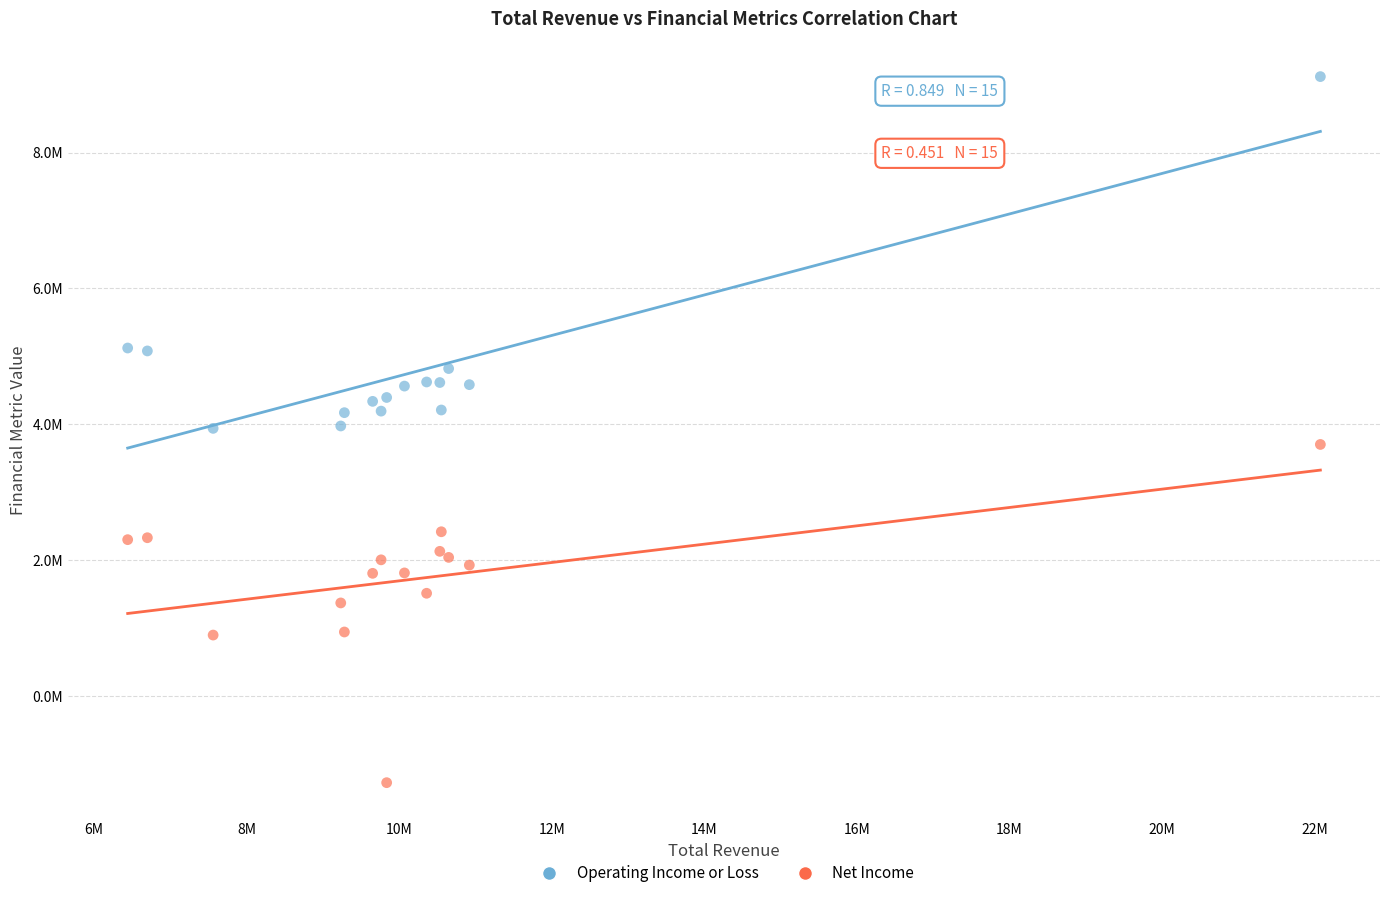

What are all the series names shown in the legend?

Operating Income or Loss, Net Income